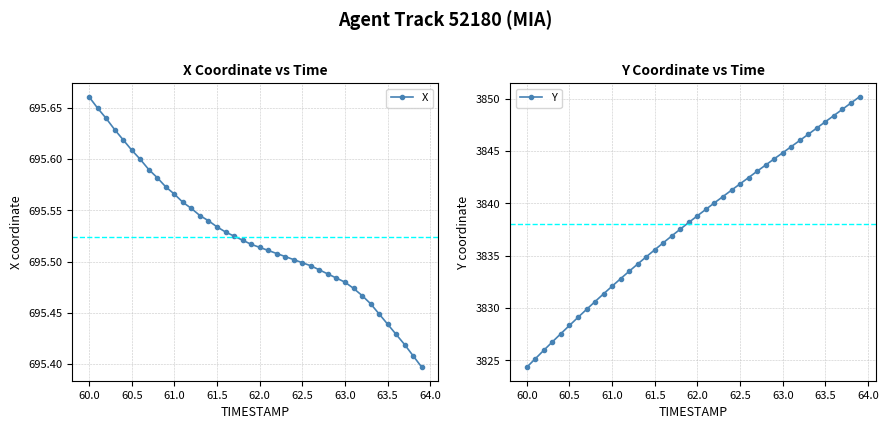

At which label does X reach its peak?

60.0